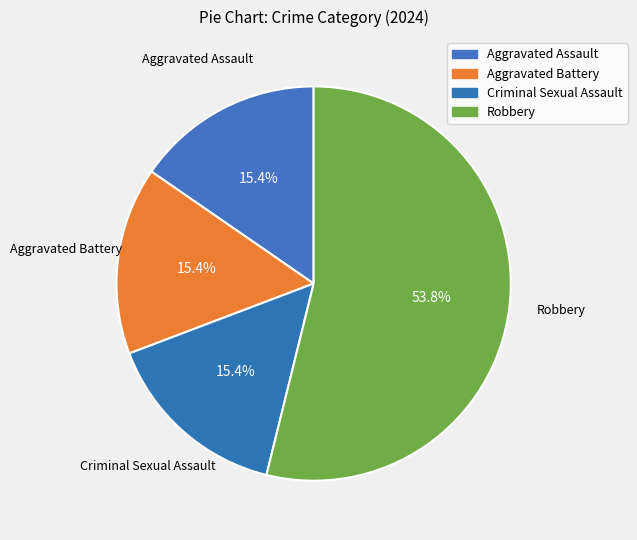

True or false: Aggravated Battery accounts for 15% of the total.

True